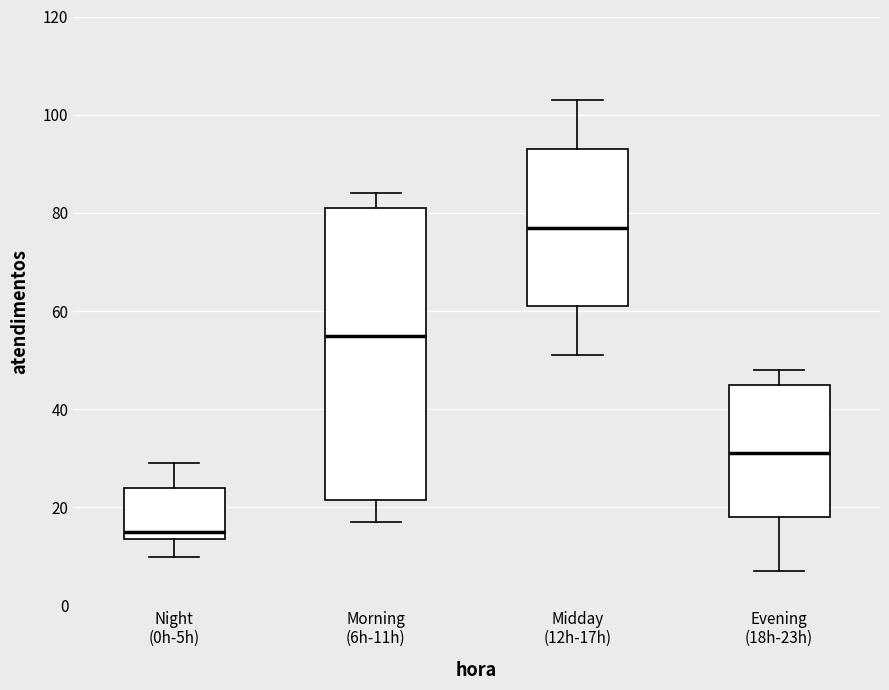

Reading left to right, transcribe this box plot: for each box, give where its median line is, the range the box spans, and where its two whiskers end, as read against the y-axis. The values are not printed on the chart, so give them approximately, as read against the axis.

Night (0h-5h): median 16, box 14 to 24, whiskers 10 to 30
Morning (6h-11h): median 56, box 22 to 82, whiskers 18 to 84
Midday (12h-17h): median 78, box 62 to 94, whiskers 52 to 104
Evening (18h-23h): median 32, box 18 to 46, whiskers 8 to 48